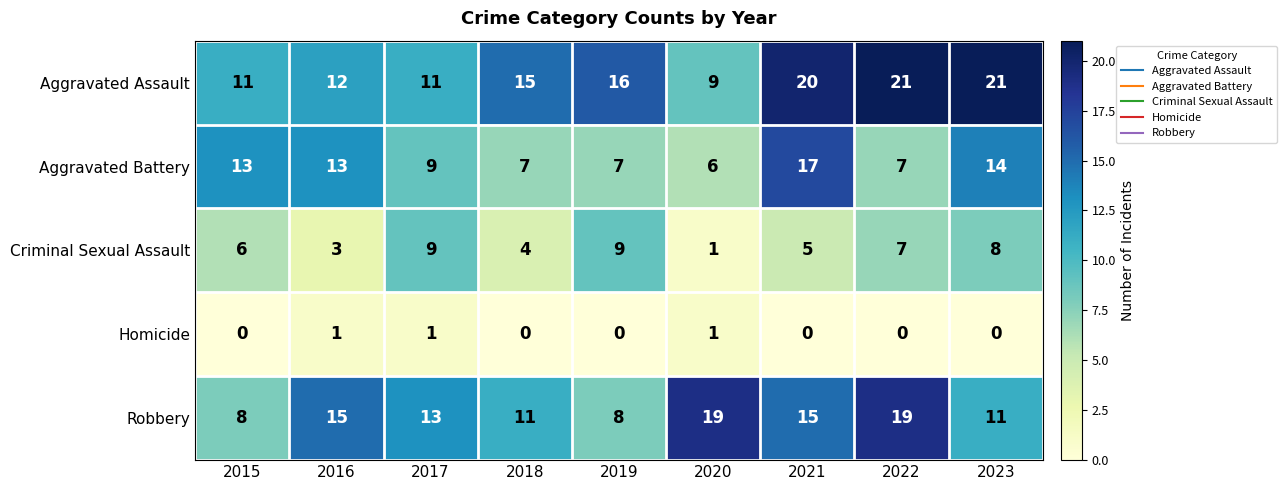

At how many categories does at least one series exceed 0?

9